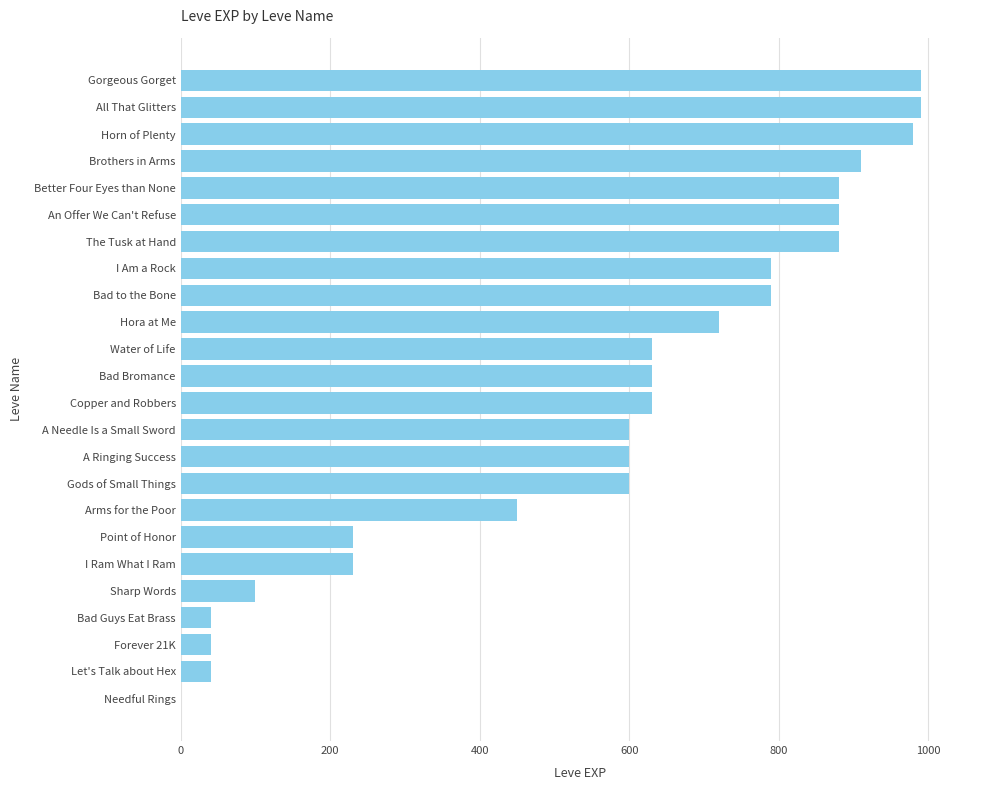

What is the average value?

568